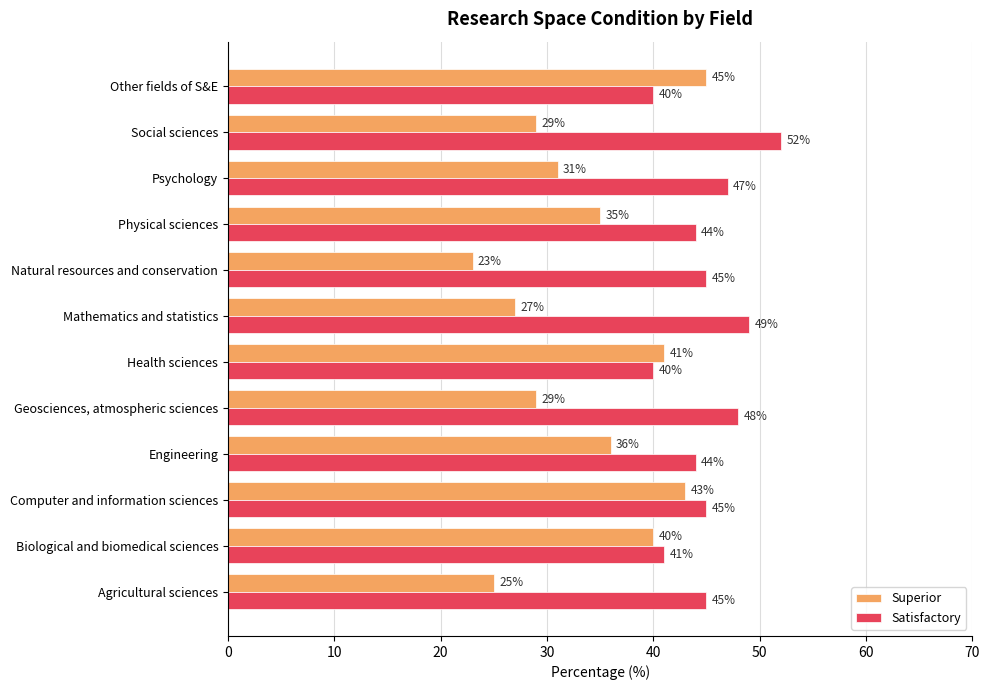

Read the Superior value at Social sciences.

29